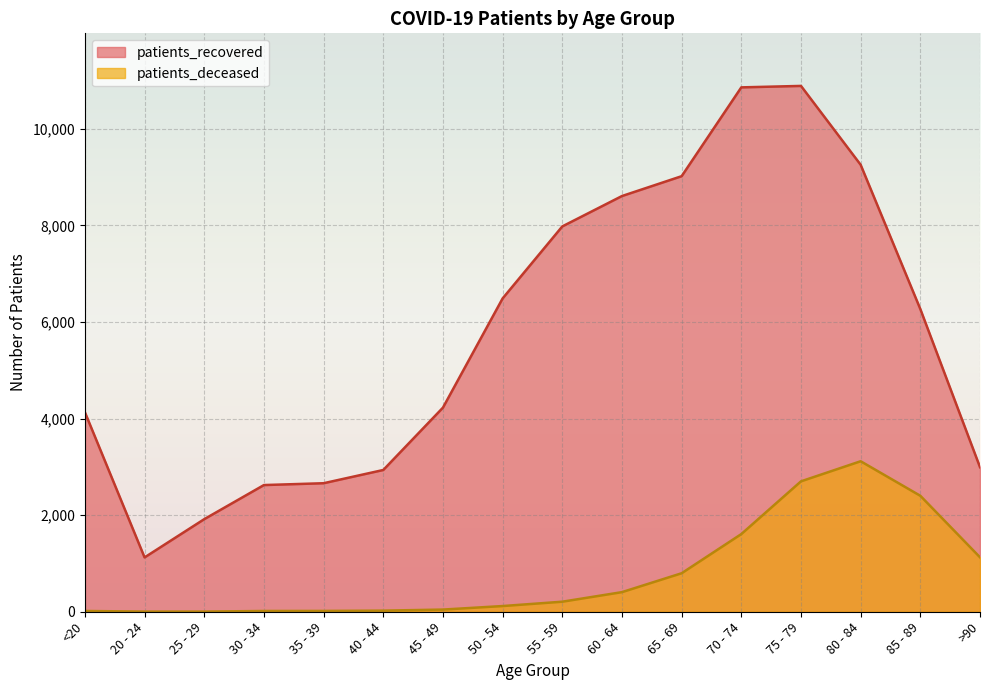

Does the chart display data point markers on the line(s)?

No